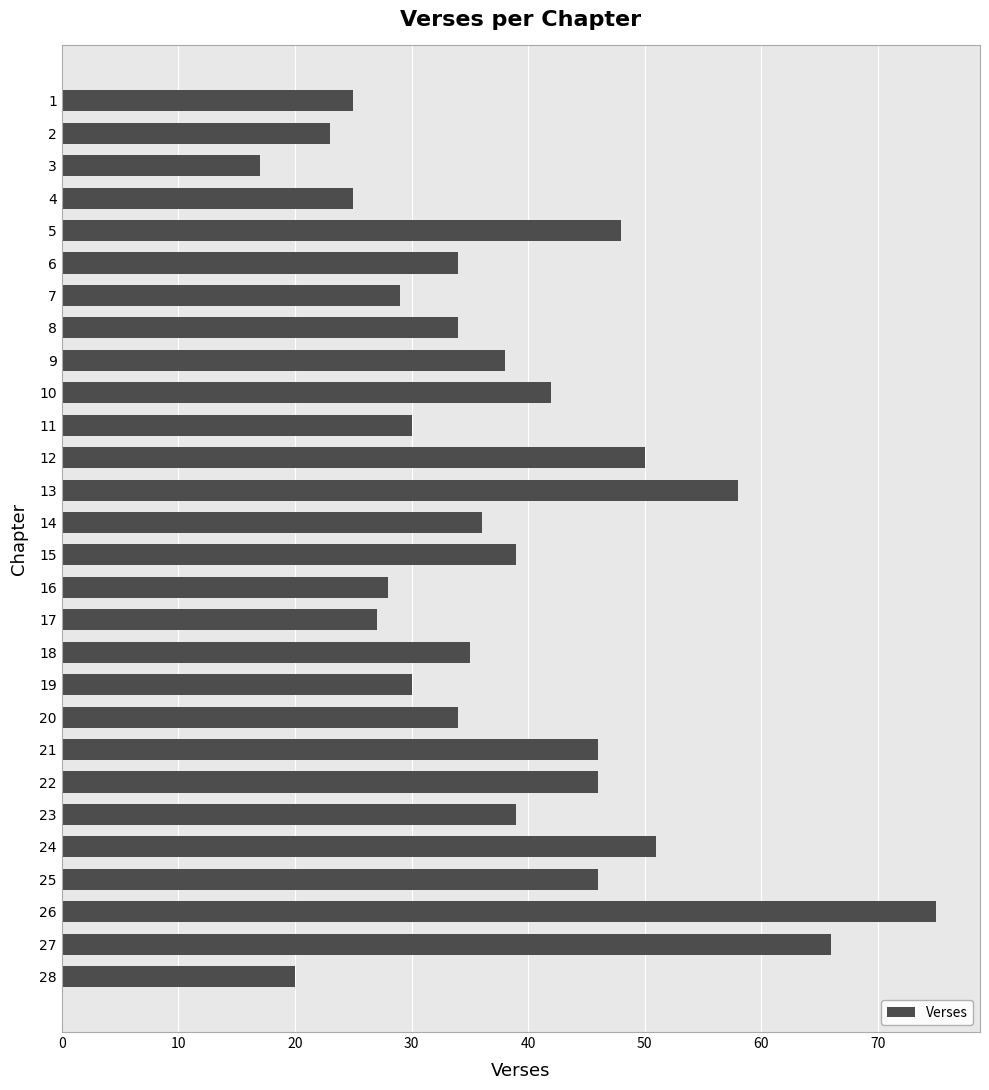

What is the value of the 9th bar from the top?

38